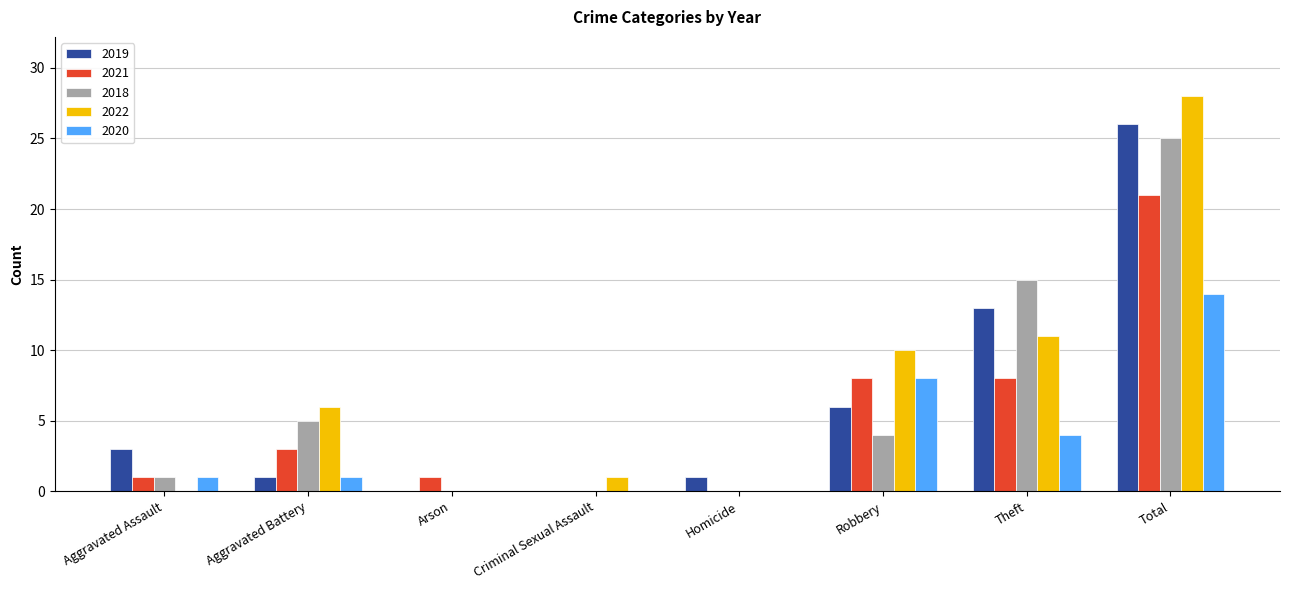

Is the value of 2020 at Aggravated Battery greater than the value of 2021 at Homicide?

Yes